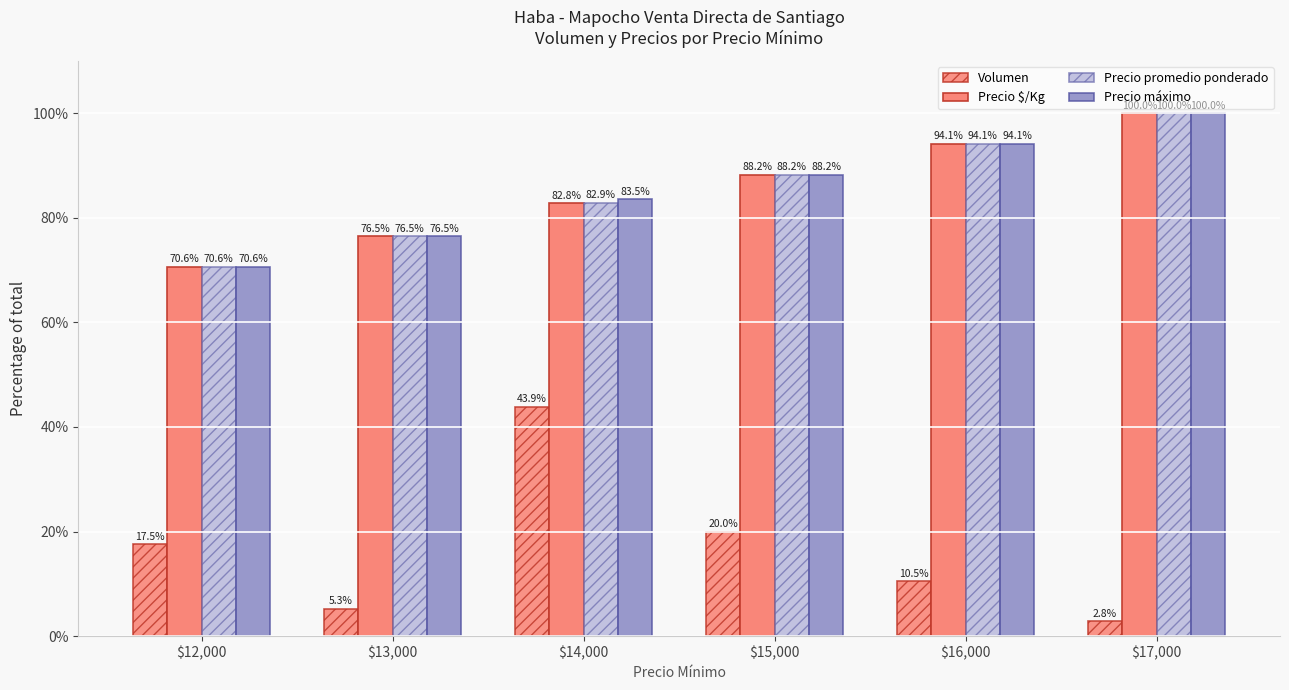

What is the value of the Precio promedio ponderado bar at the 3rd from the left?

82.9